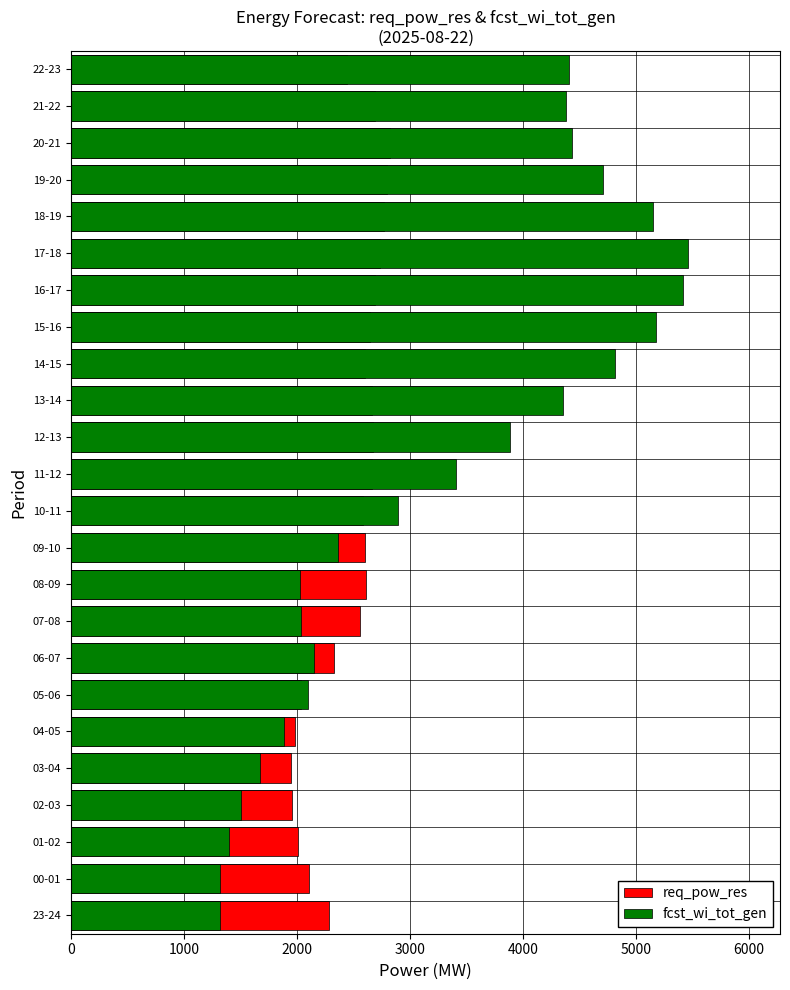

What is the minimum value for fcst_wi_tot_gen?

1315